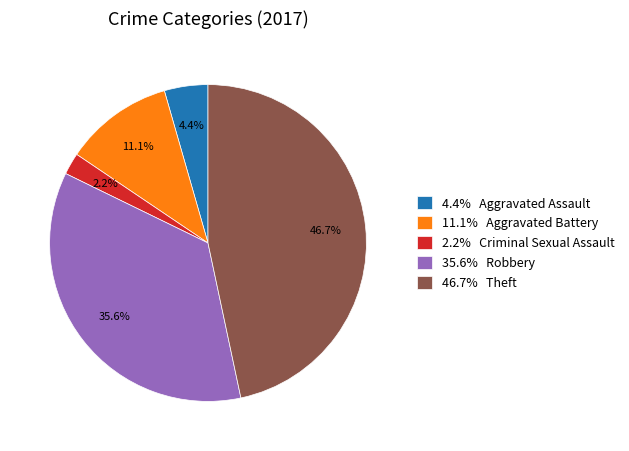

What is the smallest slice in the pie chart?

2.2% Criminal Sexual Assault